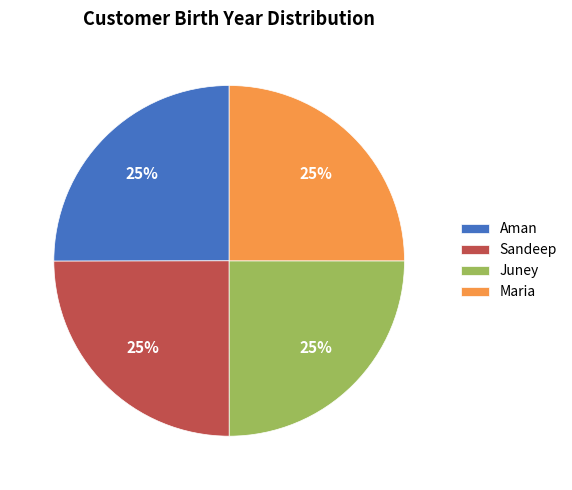

To the nearest percent, what is the combined percentage of Juney and Maria?

50%